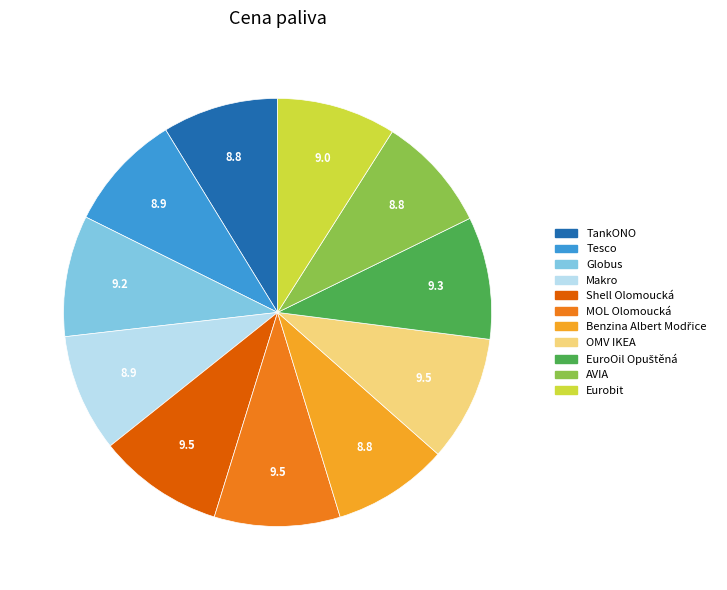

Is the sum of TankONO and Tesco greater than half?

No